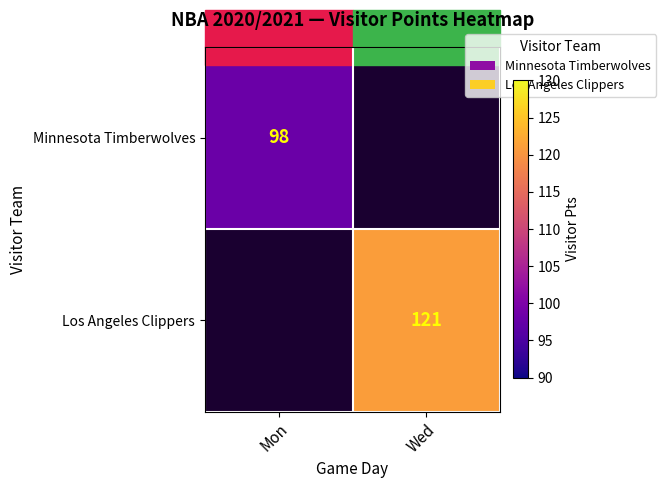

Is the value of Minnesota Timberwolves at Mon greater than the value of Los Angeles Clippers at Wed?

No